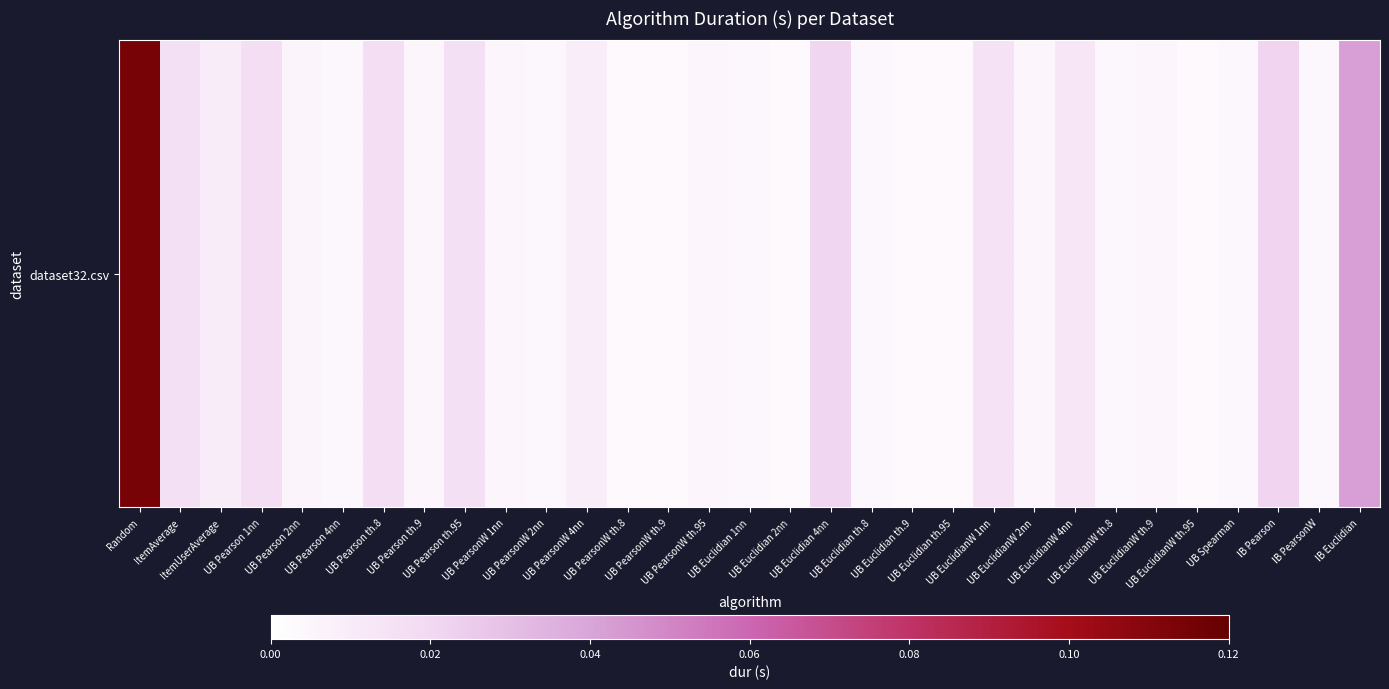

The value at Random is 0.1. True or false?

True